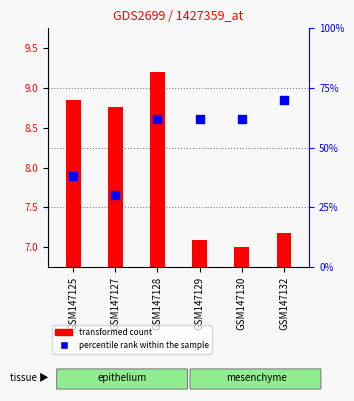

Which series has the widest spread of Y values?

percentile rank within the sample